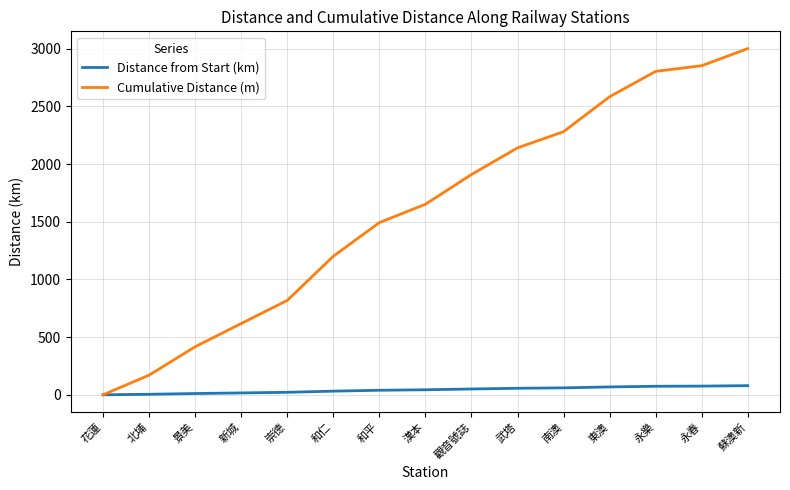

What is the sum of the Distance from Start (km) values at 崇德 and 新城?

37.9